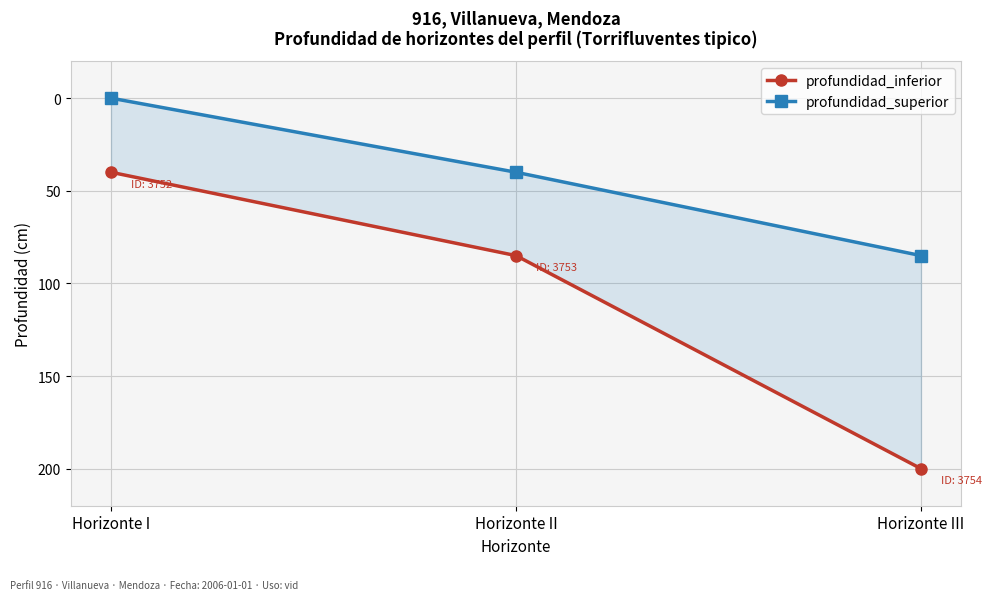

Rank the categories by profundidad_superior value from highest to lowest.

Horizonte III, Horizonte II, Horizonte I